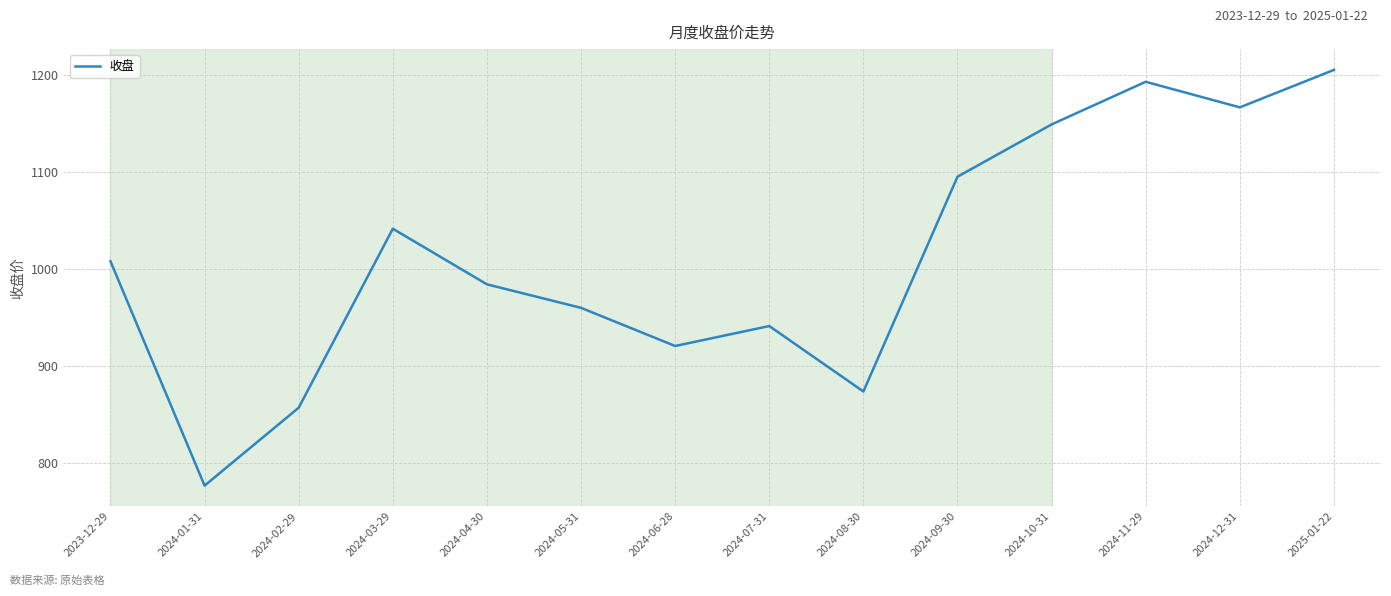

Rank the categories by value from highest to lowest.

2025-01-22, 2024-11-29, 2024-12-31, 2024-10-31, 2024-09-30, 2024-03-29, 2023-12-29, 2024-04-30, 2024-05-31, 2024-07-31, 2024-06-28, 2024-08-30, 2024-02-29, 2024-01-31